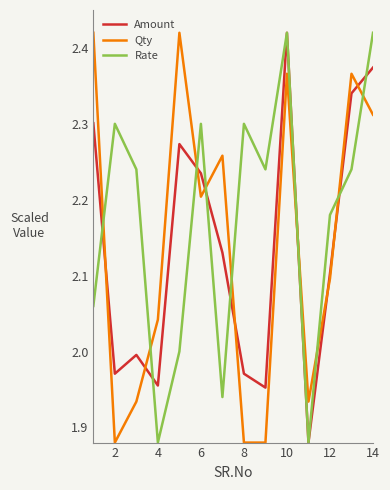

What is the sum of all Amount values?

29.9